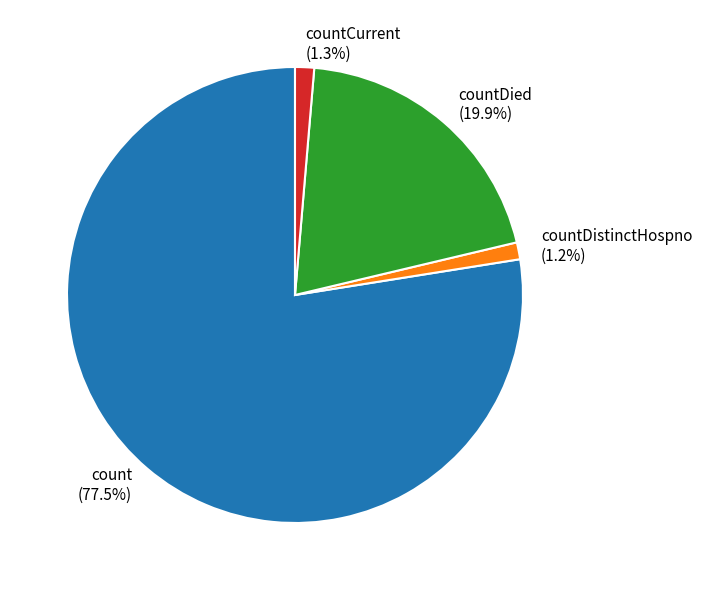

How many slices are in this pie chart?

4